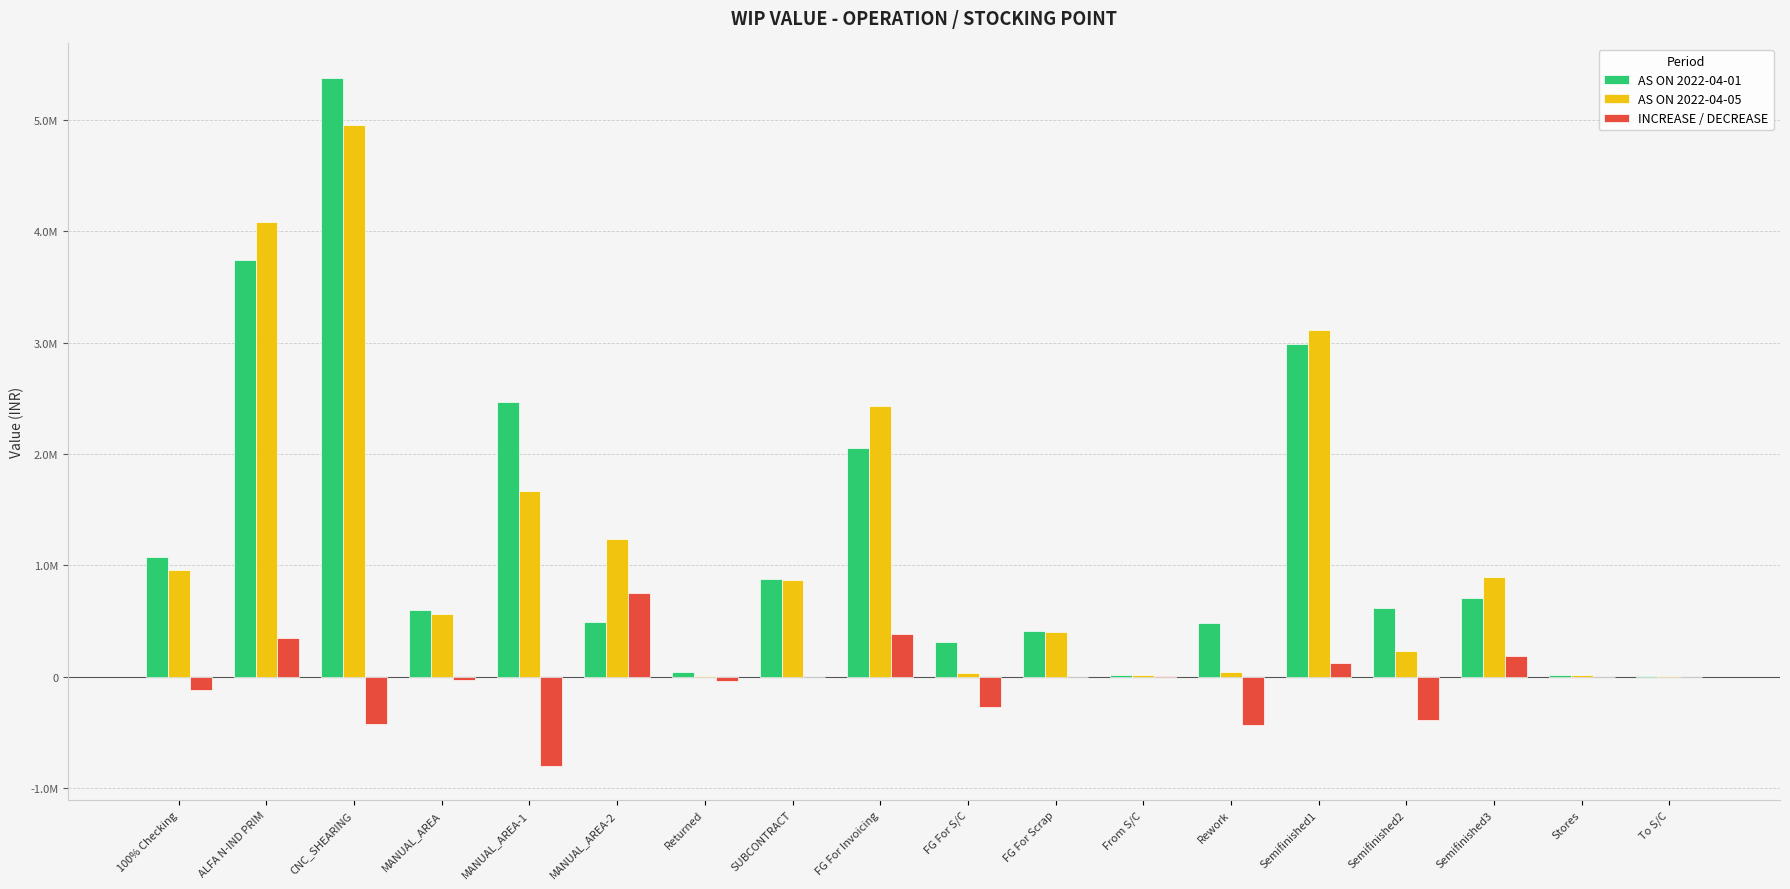

Are the bars grouped side by side (vs. stacked)?

Yes